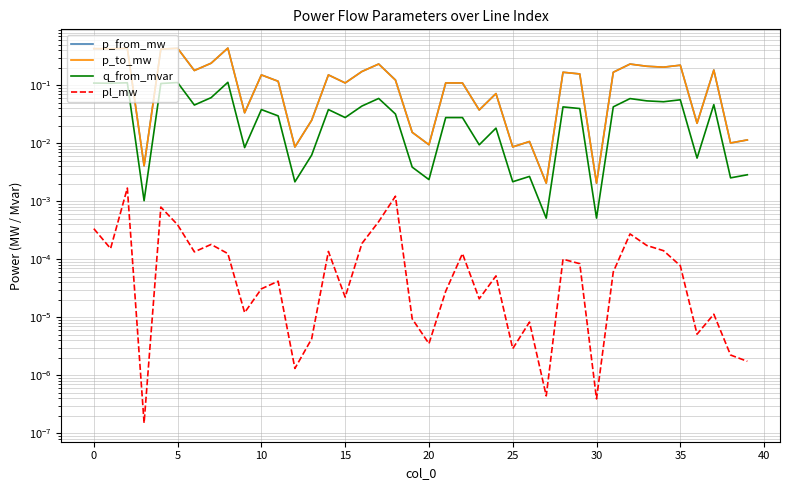

Between 30 and 30, which is larger?

30